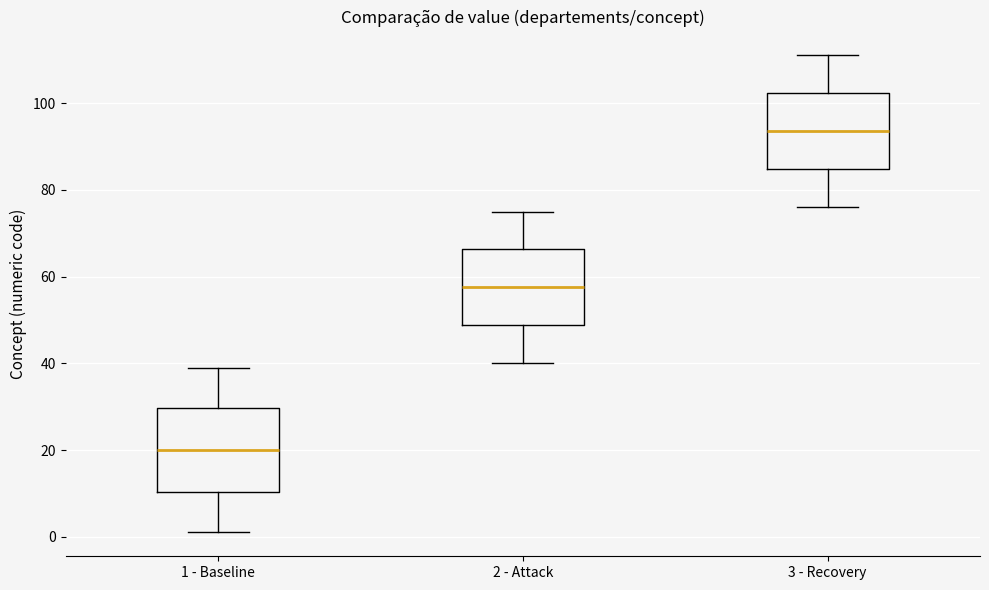

Where does the lower whisker of the box for 3 - Recovery end on the y-axis? The values are not printed on the chart, so give them approximately, as read against the axis.

76